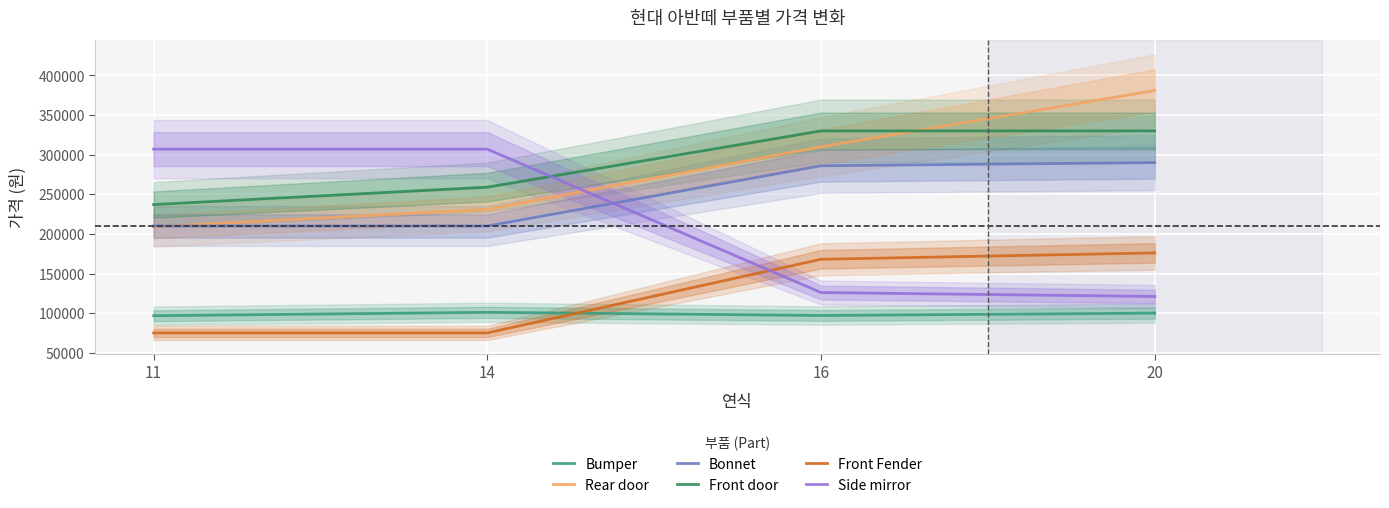

Does the chart display data point markers on the line(s)?

No